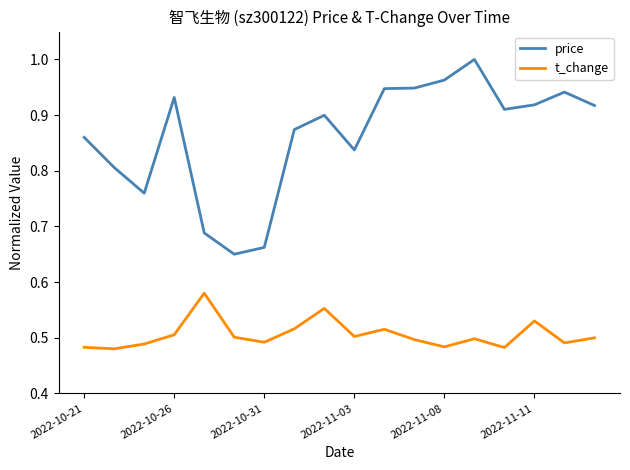

Rank the series by their average value, from highest to lowest.

price, t_change